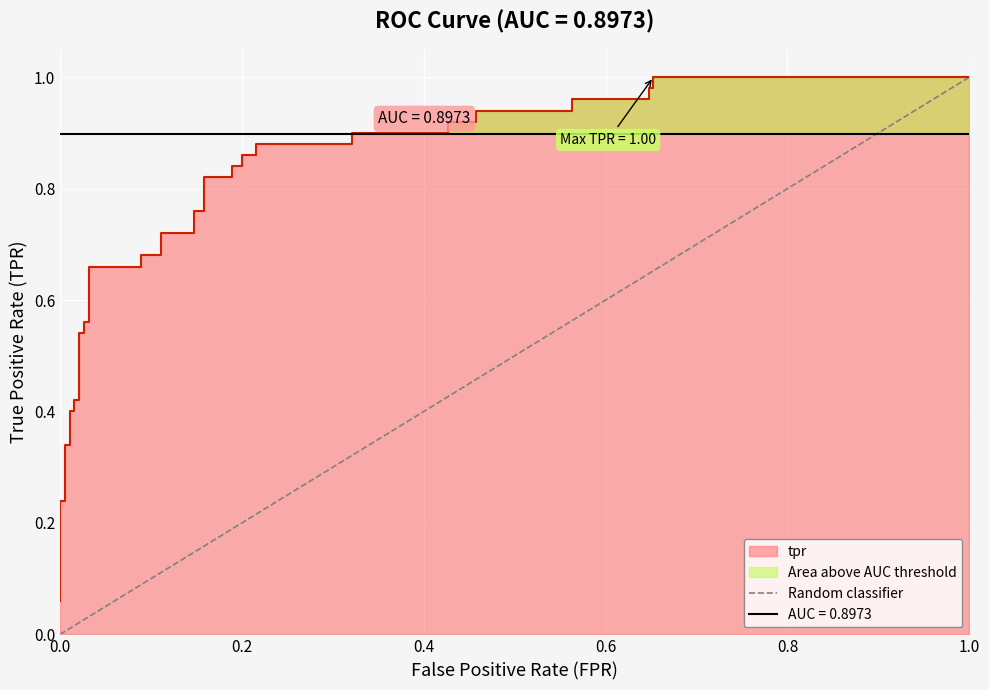

What is the difference between the maximum and minimum values?

1